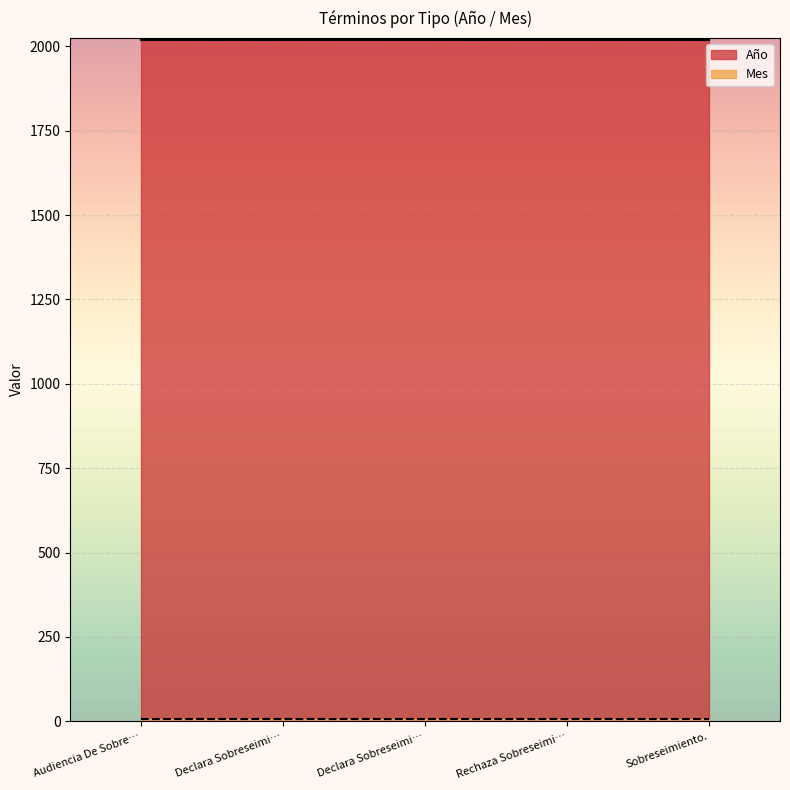

True or false: Mes and Año intersect in this chart.

False